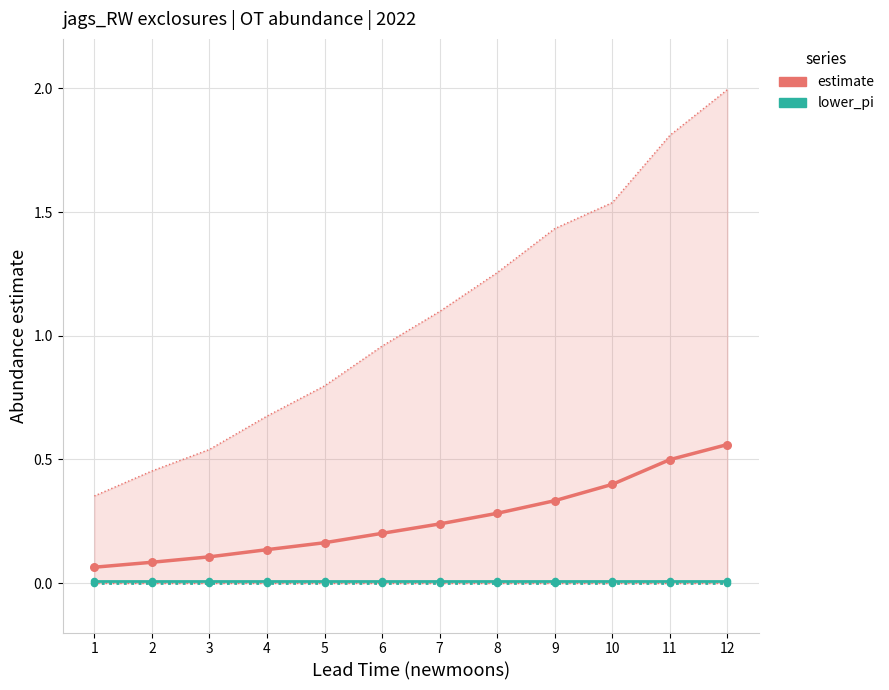

At how many categories does at least one series exceed 0?

12